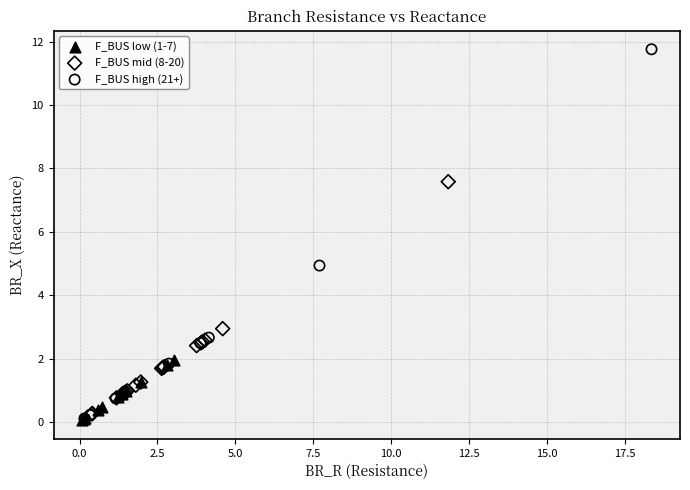

Which series reaches the maximum Y coordinate?

F_BUS high (21+)